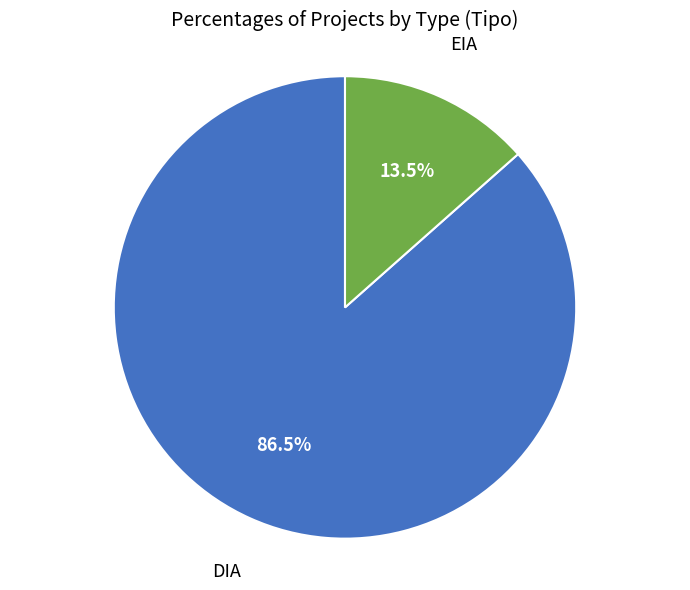

How many segments does this pie chart have?

2